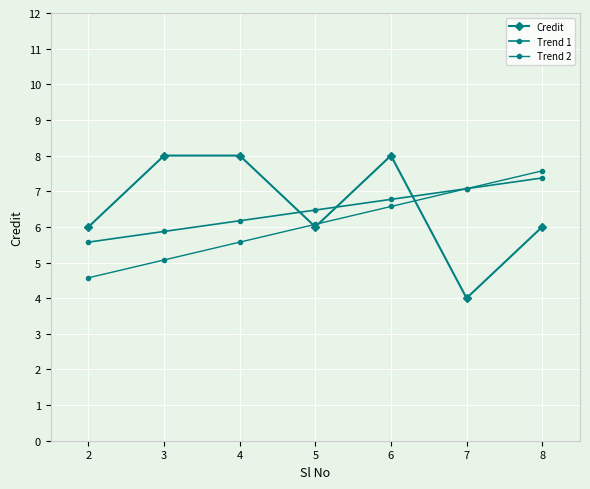

How many series are shown in this chart?

3